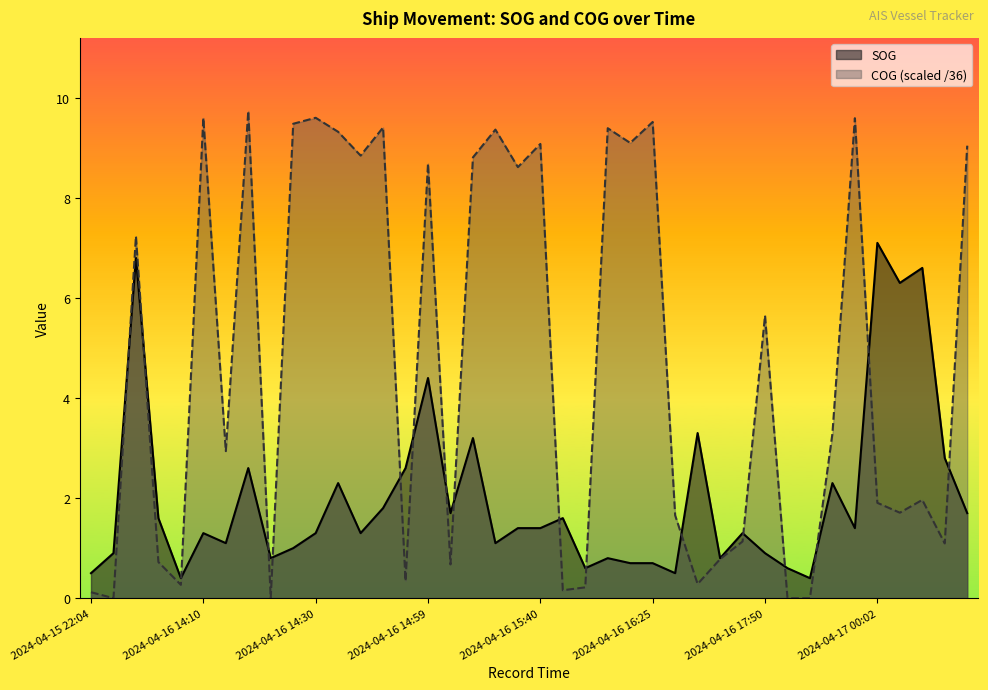

Reading left to right, list all the values displayed in this chart.

SOG: 2024-04-15 22:04=0.5	2024-04-15 22:57=0.9	2024-04-15 23:56=6.8	2024-04-16 14:02=1.6	2024-04-16 14:06=0.4	2024-04-16 14:10=1.3	2024-04-16 14:14=1.1	2024-04-16 14:16=2.6	2024-04-16 14:22=0.8	2024-04-16 14:26=1.0	2024-04-16 14:30=1.3	2024-04-16 14:36=2.3	2024-04-16 14:42=1.3	2024-04-16 14:44=1.8	2024-04-16 14:51=2.6	2024-04-16 14:59=4.4	2024-04-16 15:07=1.7	2024-04-16 15:09=3.2	2024-04-16 15:18=1.1	2024-04-16 15:29=1.4	2024-04-16 15:40=1.4	2024-04-16 15:44=1.6	2024-04-16 15:59=0.6	2024-04-16 16:03=0.8	2024-04-16 16:21=0.7	2024-04-16 16:25=0.7	2024-04-16 16:29=0.5	2024-04-16 16:33=3.3	2024-04-16 16:43=0.8	2024-04-16 17:24=1.3	2024-04-16 17:50=0.9	2024-04-16 21:25=0.6	2024-04-16 21:40=0.4	2024-04-16 21:42=2.3	2024-04-16 23:42=1.4	2024-04-17 00:02=7.1	2024-04-17 00:07=6.3	2024-04-17 00:11=6.6	2024-04-17 00:15=2.8	2024-04-17 00:18=1.7
COG: 2024-04-15 22:04=0.1	2024-04-15 22:57=0.0	2024-04-15 23:56=7.2	2024-04-16 14:02=0.7	2024-04-16 14:06=0.3	2024-04-16 14:10=9.6	2024-04-16 14:14=2.9	2024-04-16 14:16=9.7	2024-04-16 14:22=0.0	2024-04-16 14:26=9.5	2024-04-16 14:30=9.6	2024-04-16 14:36=9.3	2024-04-16 14:42=8.8	2024-04-16 14:44=9.4	2024-04-16 14:51=0.3	2024-04-16 14:59=8.7	2024-04-16 15:07=0.7	2024-04-16 15:09=8.8	2024-04-16 15:18=9.4	2024-04-16 15:29=8.6	2024-04-16 15:40=9.1	2024-04-16 15:44=0.2	2024-04-16 15:59=0.2	2024-04-16 16:03=9.4	2024-04-16 16:21=9.1	2024-04-16 16:25=9.5	2024-04-16 16:29=1.7	2024-04-16 16:33=0.3	2024-04-16 16:43=0.8	2024-04-16 17:24=1.1	2024-04-16 17:50=5.6	2024-04-16 21:25=0.0	2024-04-16 21:40=0.0	2024-04-16 21:42=3.3	2024-04-16 23:42=9.6	2024-04-17 00:02=1.9	2024-04-17 00:07=1.7	2024-04-17 00:11=2.0	2024-04-17 00:15=1.1	2024-04-17 00:18=9.0